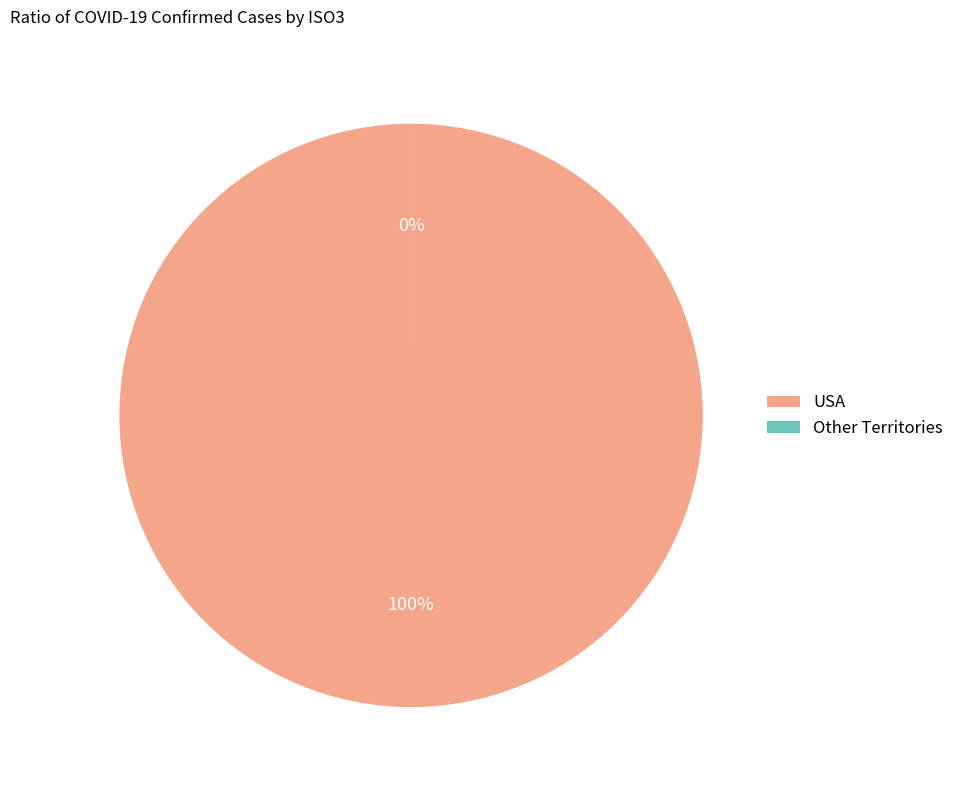

Is it true that GUM is 1% of the pie?

False